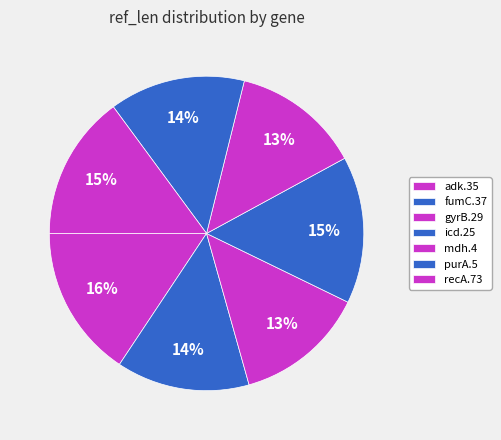

Count the number of slices in the pie.

7